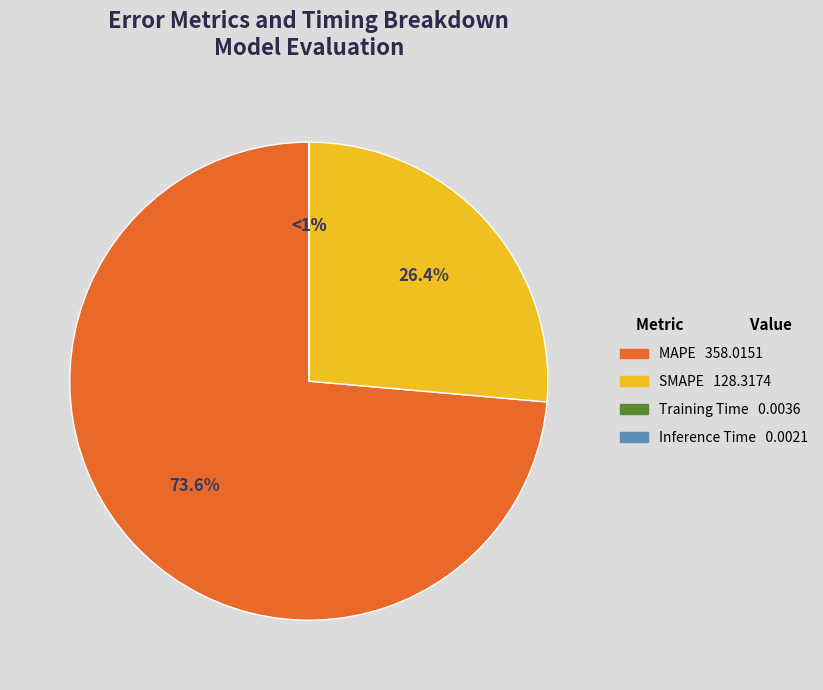

Which slice is the smallest?

Inference Time